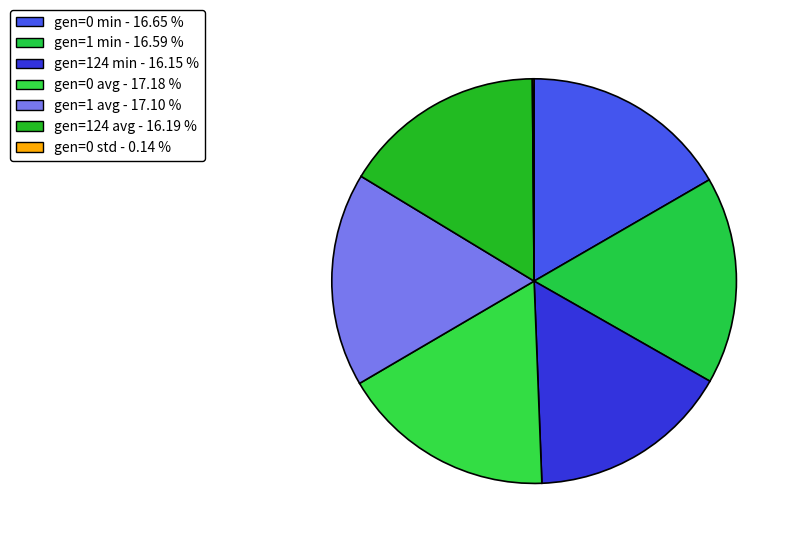

Which slice is the smallest?

gen=0 std